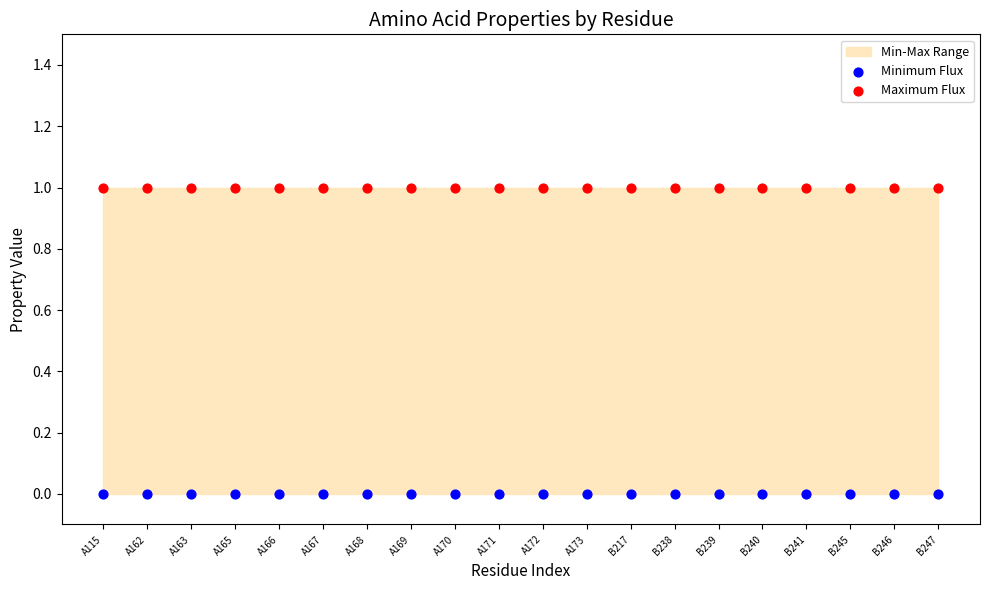

Which series contains the lowest Y value?

Minimum Flux